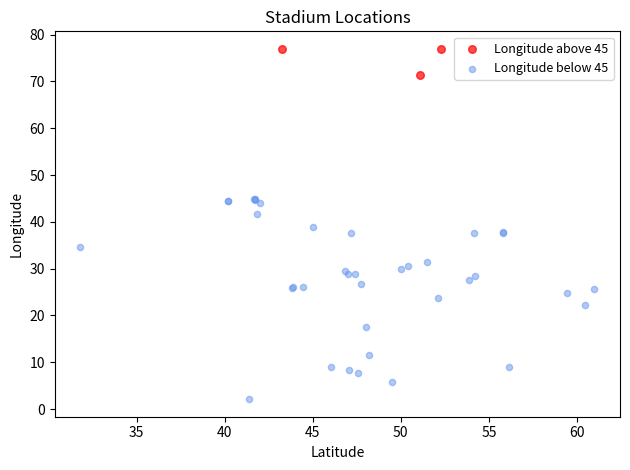

What are all the series names shown in the legend?

Longitude above 45, Longitude below 45